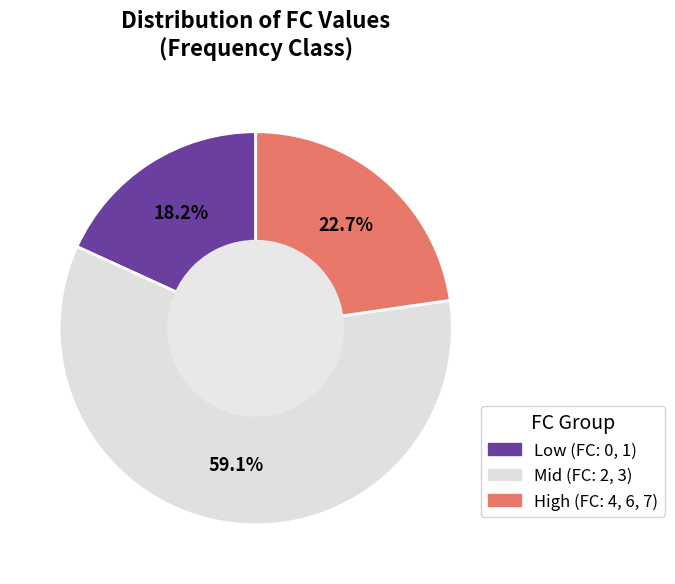

Is there any slice that represents more than half of the pie?

Yes